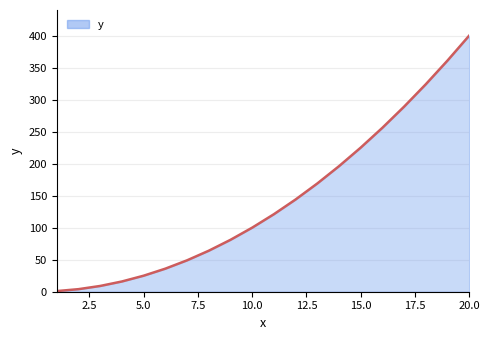

Reading left to right, what are all the values shown in this chart?

1	4	9	16	25	36	49	64	81	100	121	144	169	196	225	256	289	324	361	400